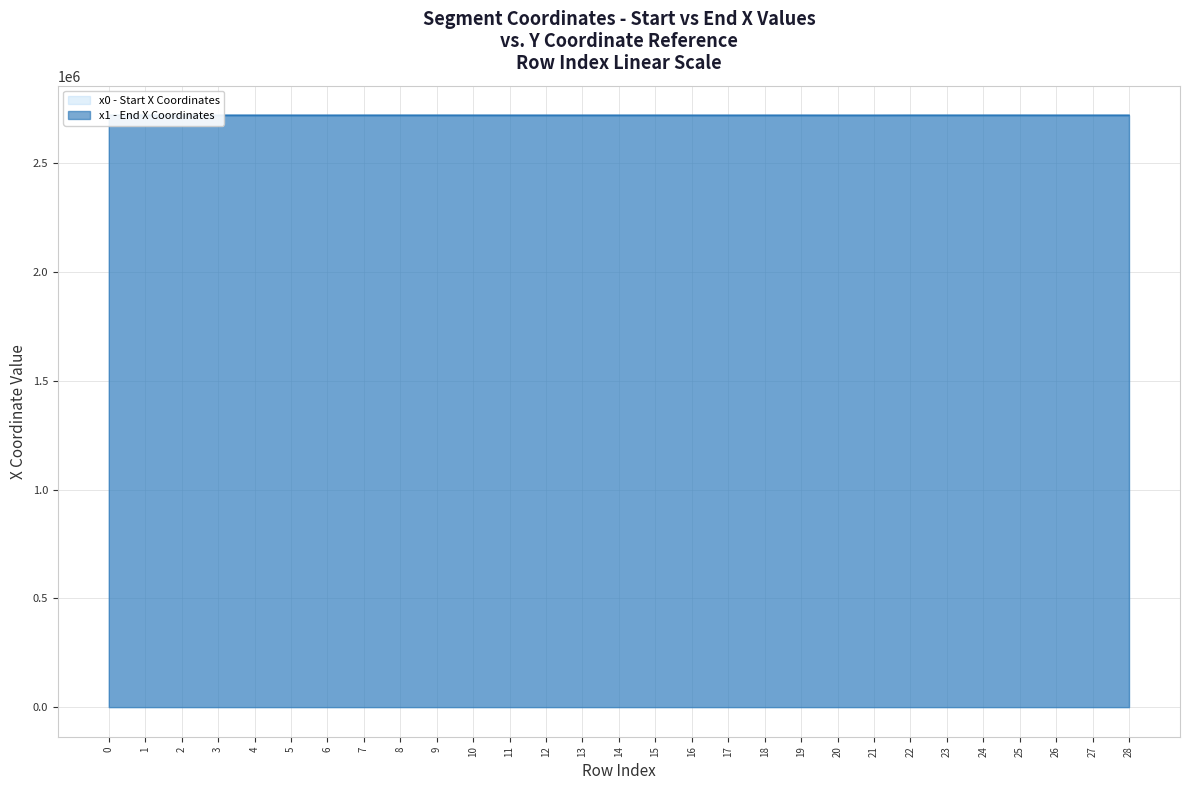

How many lines are shown in the chart?

2